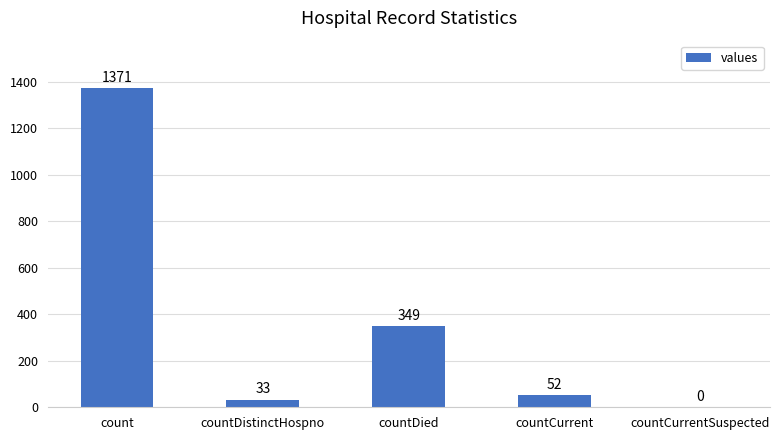

Are the bars grouped side by side (vs. stacked)?

No